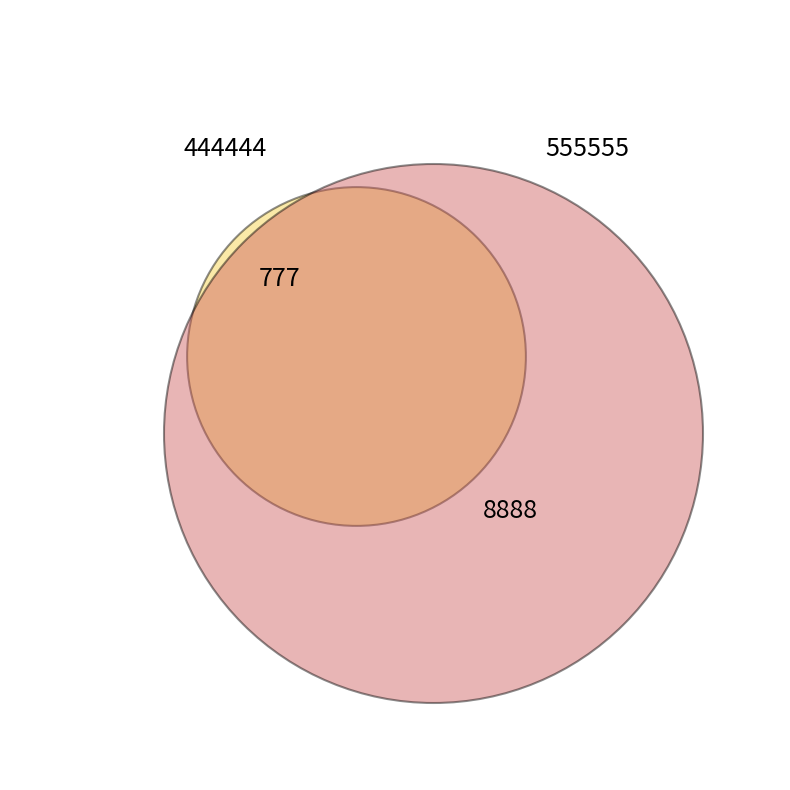

How many slices are in this pie chart?

2